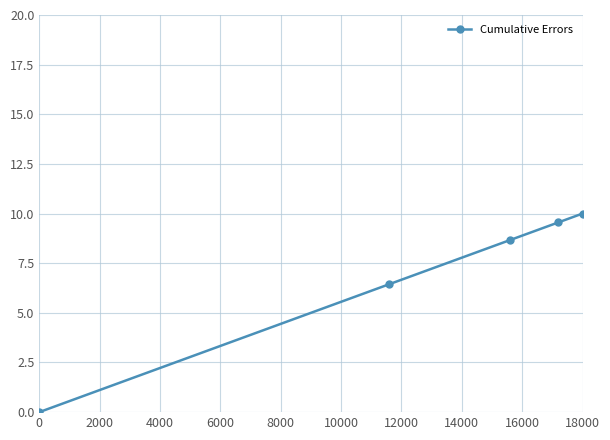

True or false: there are more than 2 points higher than both neighbors.

False